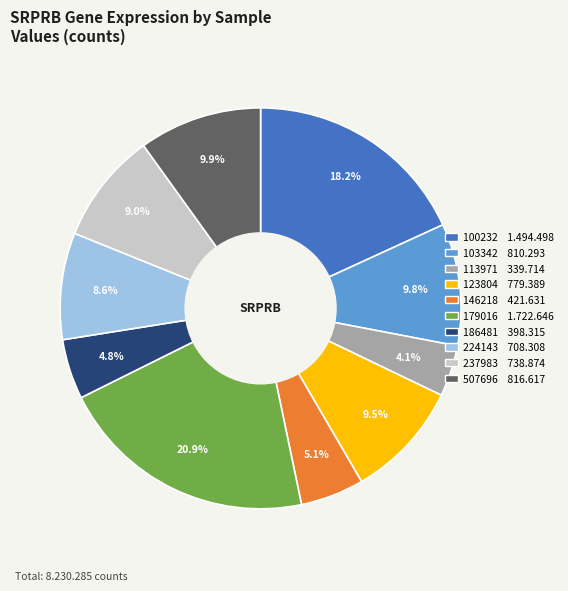

Is 100232 the majority of the pie?

No